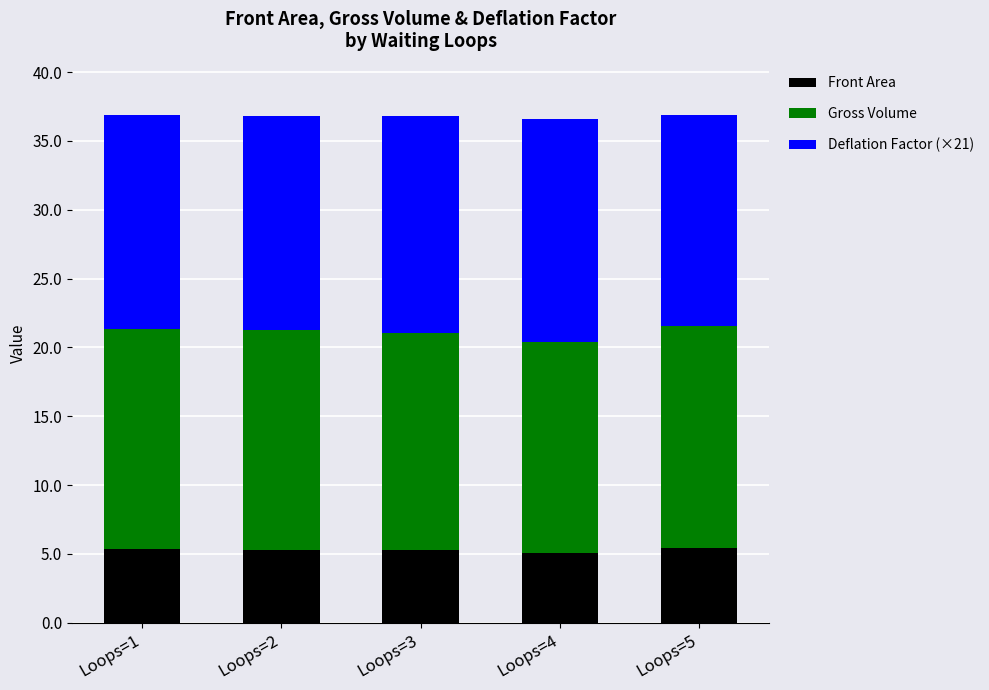

What is the value of the Front Area bar at the 3rd from the left?

5.3